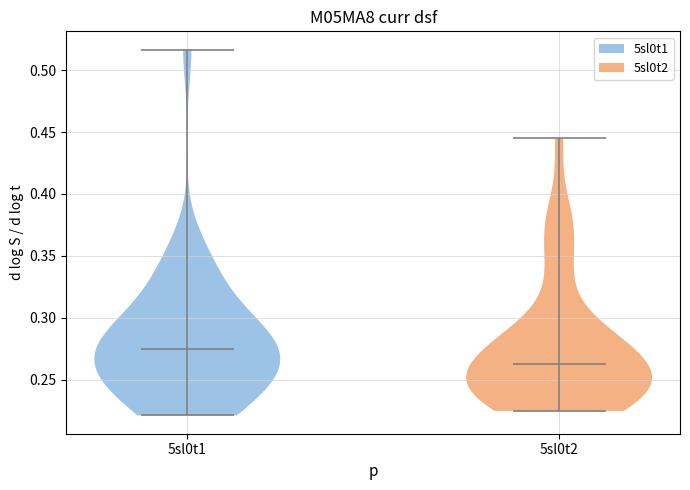

Where does the median line of the violin for 5sl0t2 sit on the y-axis? The values are not printed on the chart, so give them approximately, as read against the axis.

0.265